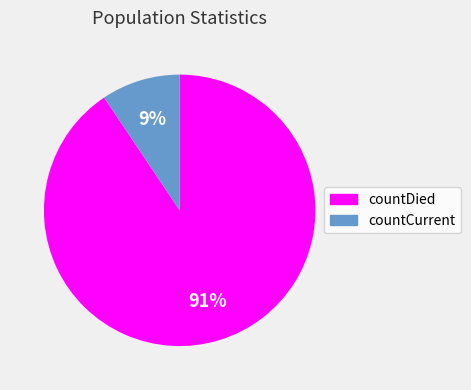

Is countCurrent the majority of the pie?

No